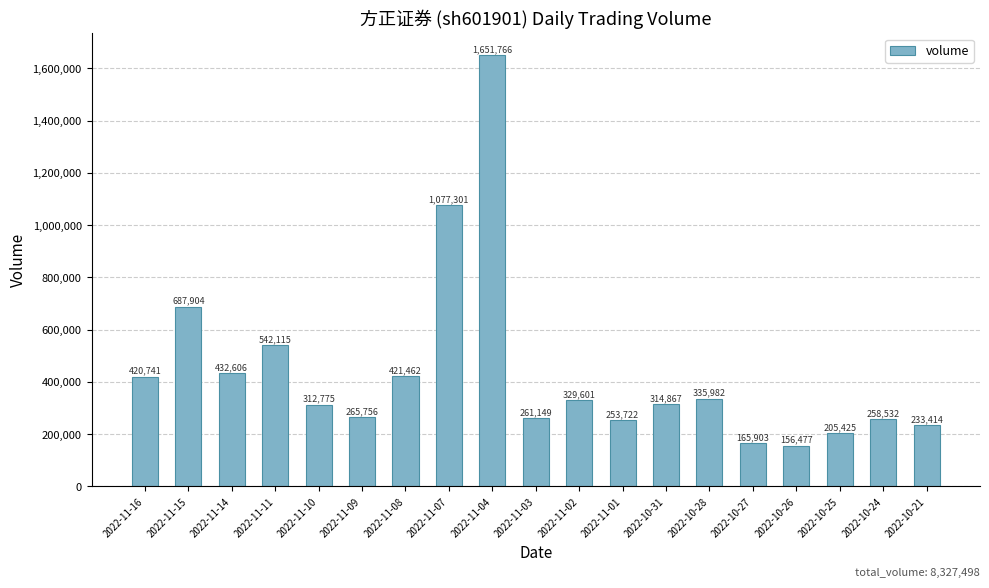

What is the value of the 17th bar from the left?

205425